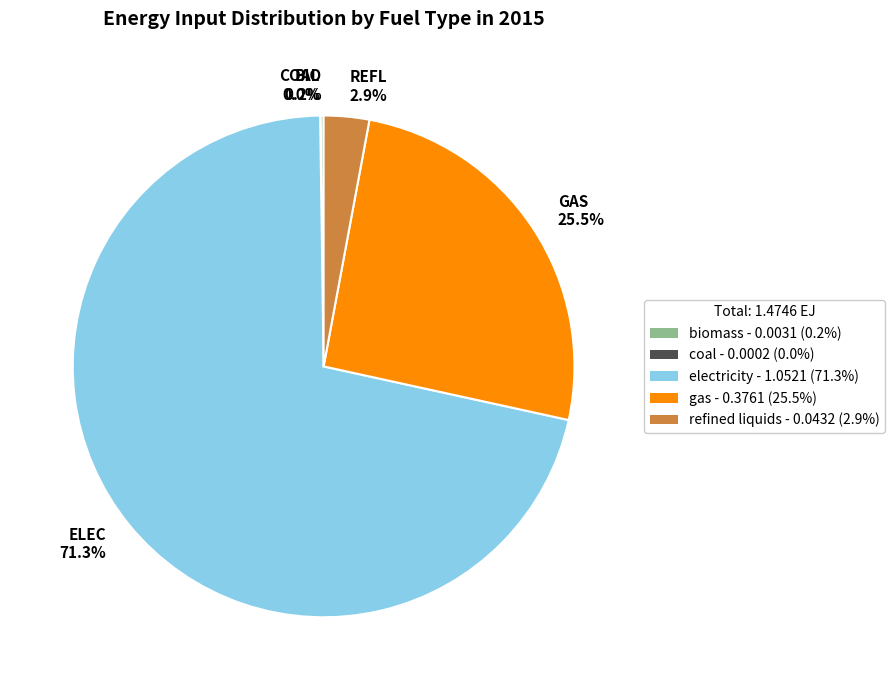

Which category accounts for the majority?

ELEC 71.3%